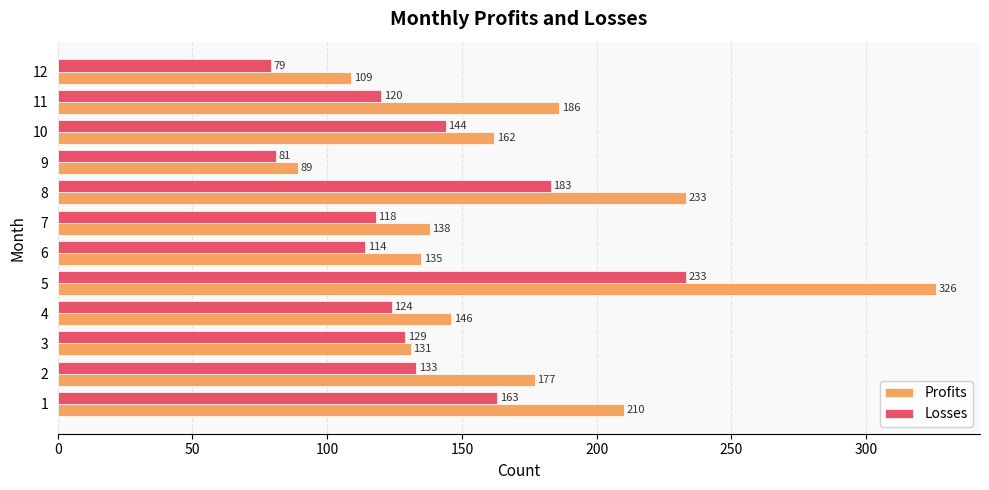

What is the average value of the Profits series?

170